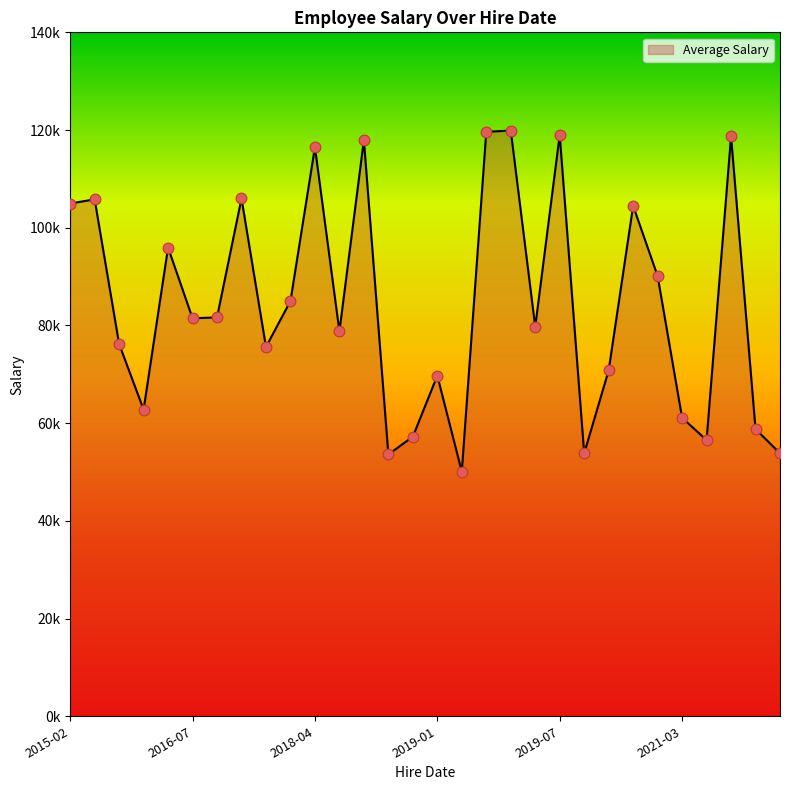

Does the chart have visible grid lines?

No